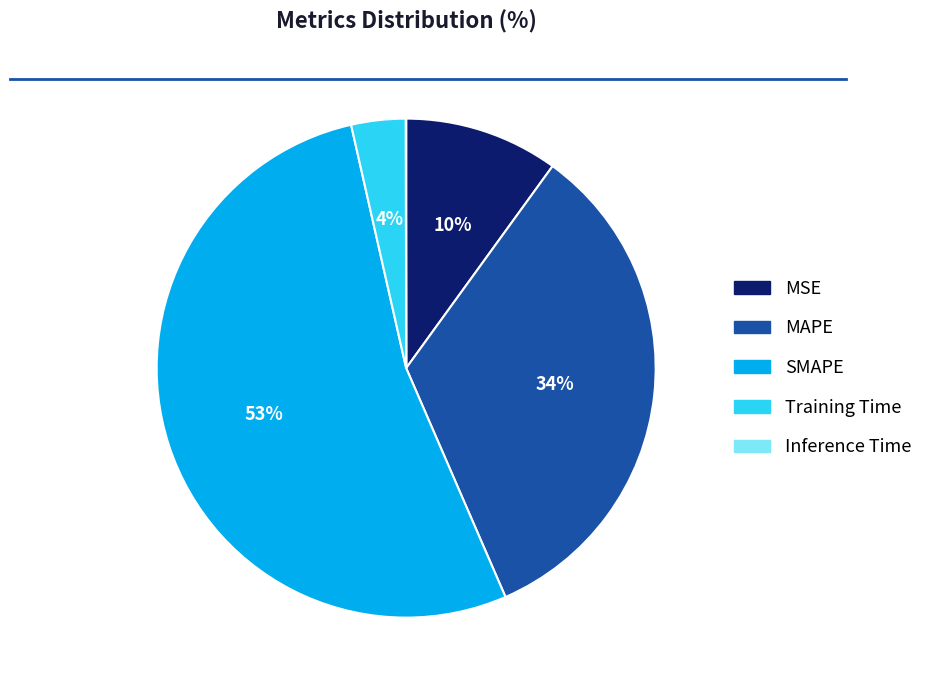

Between MAPE and MSE, which is larger?

MAPE